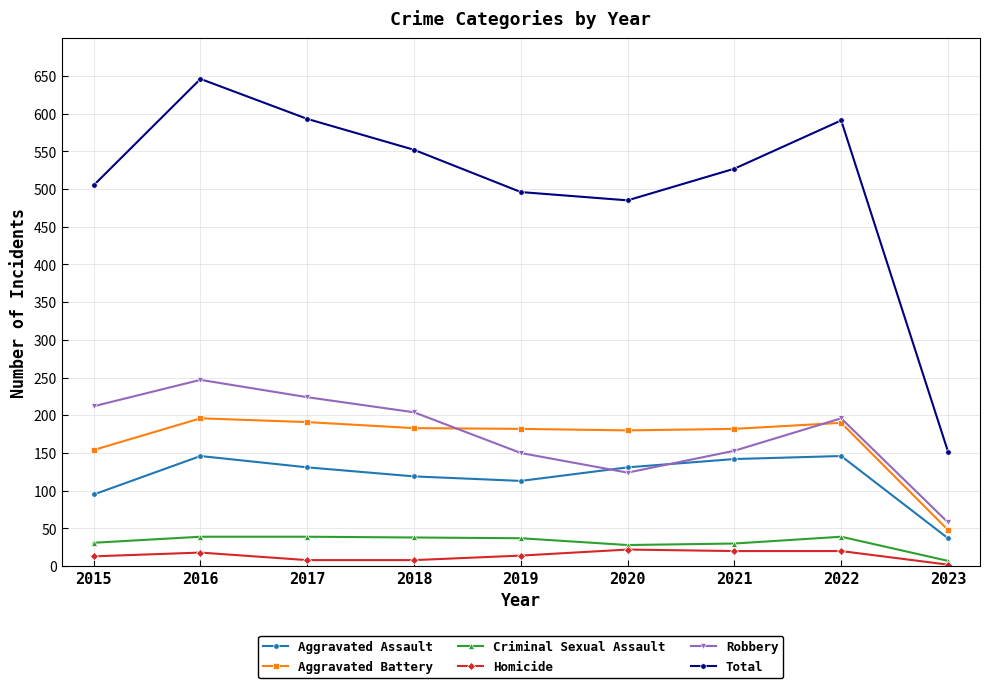

True or false: Total has more than 2 interior local peaks.

False